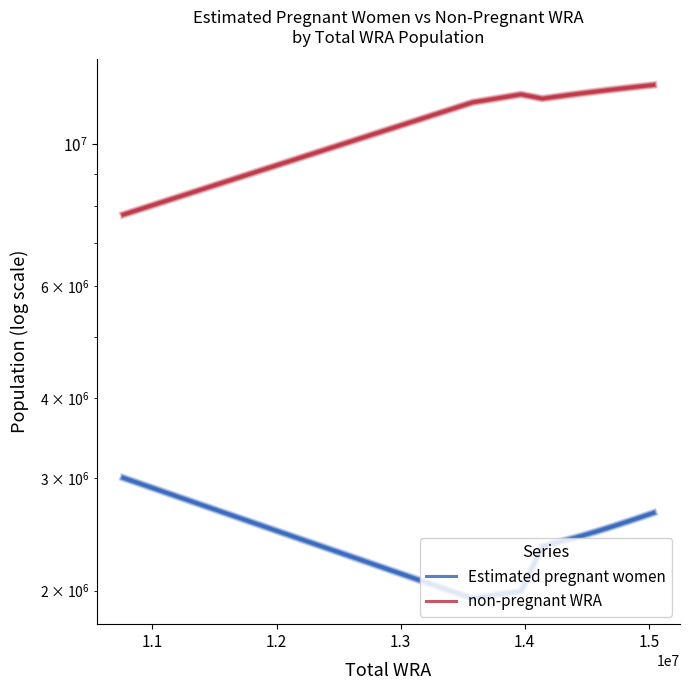

Does the chart have visible grid lines?

No